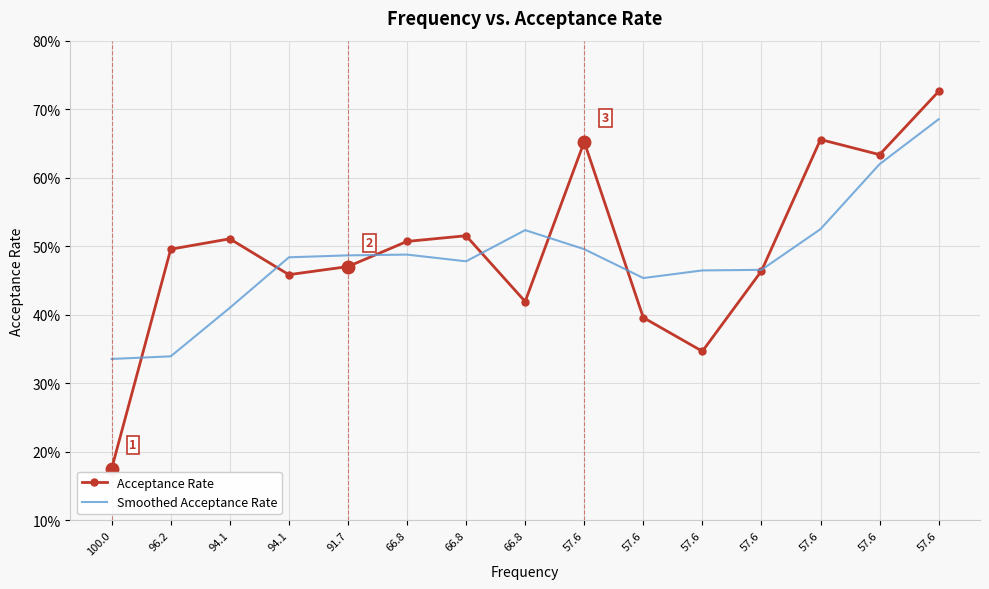

What are all the series names shown in the legend?

Acceptance Rate, Smoothed Acceptance Rate